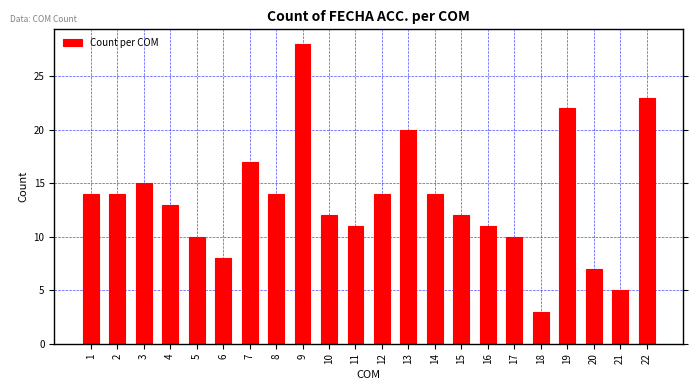

Reading left to right, list all the values displayed in this chart.

14	14	15	13	10	8	17	14	28	12	11	14	20	14	12	11	10	3	22	7	5	23